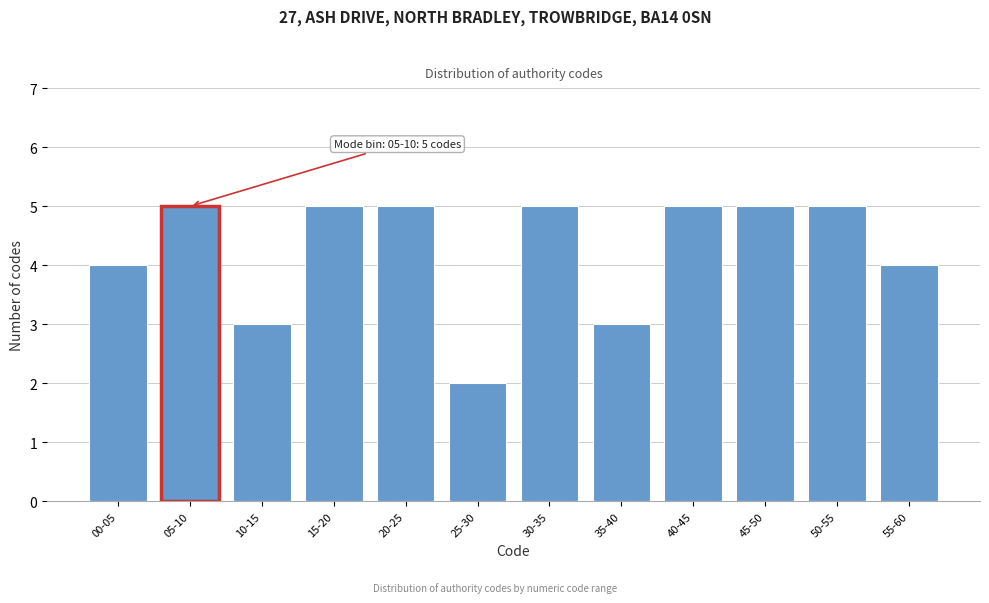

Reading right to left, list all the values displayed in this chart.

4	5	5	5	3	5	2	5	5	3	5	4